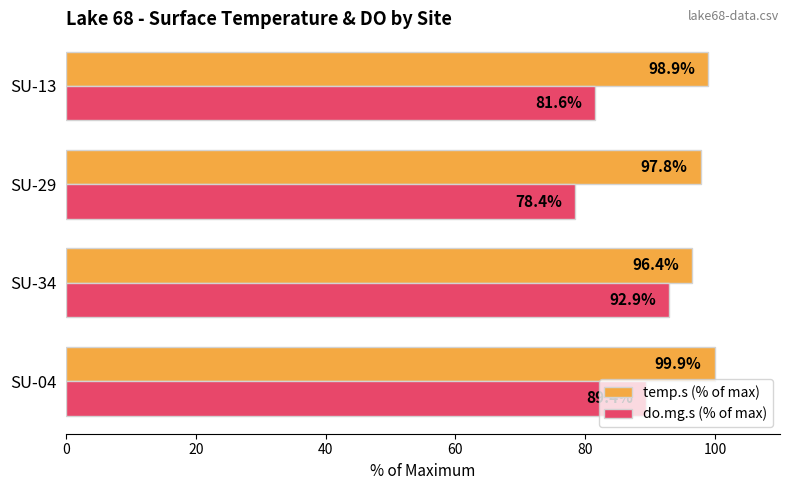

Which series changed the most between SU-04 and SU-29?

do.mg.s (% of max)